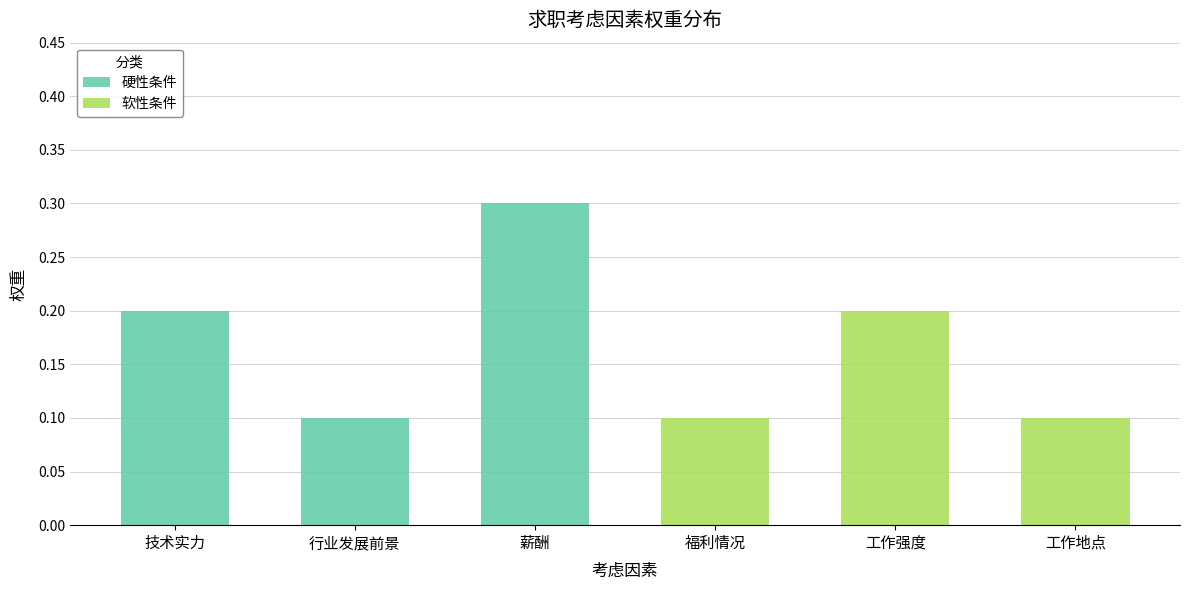

What is the average value of the 硬性条件 series?

0.1